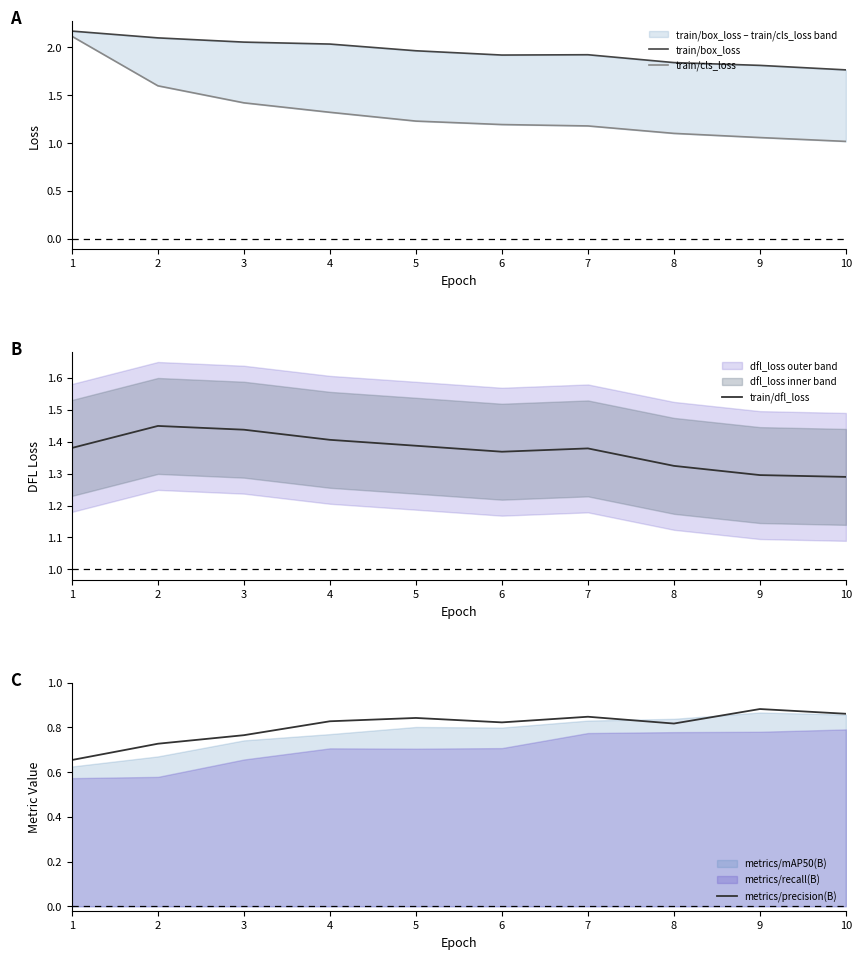

True or false: train/cls_loss and metrics/precision(B) intersect in this chart.

False